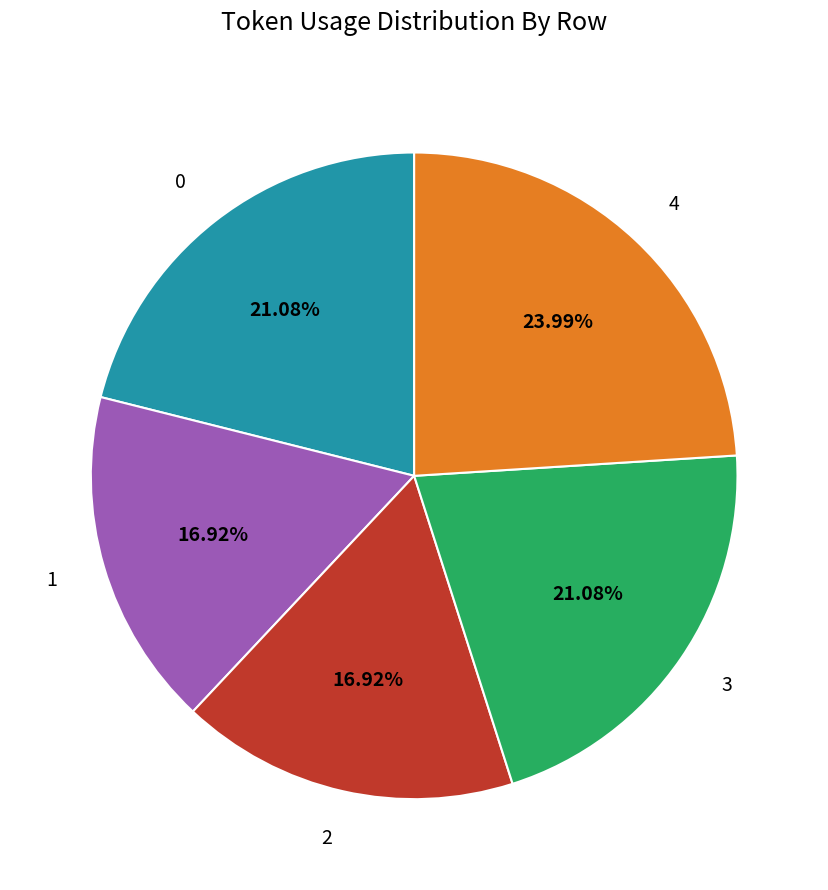

What is the total percentage of 1 and 3?

38.0%